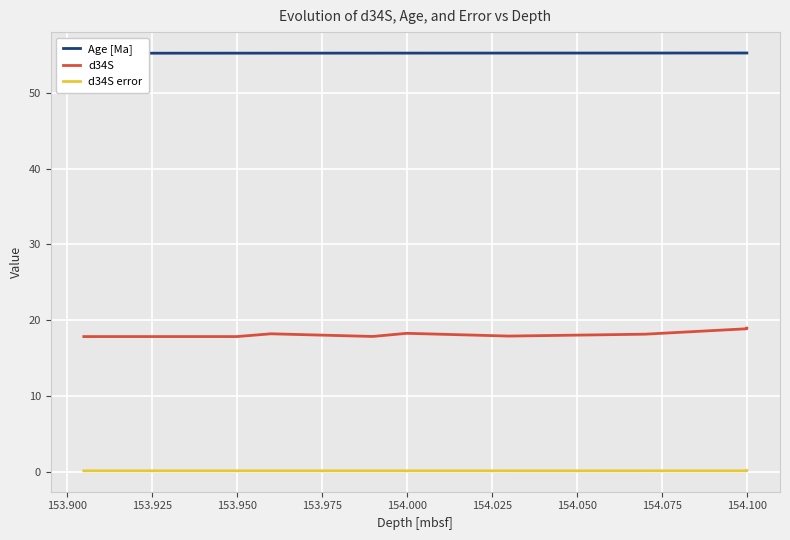

Rank the series by their average value, from highest to lowest.

Age [Ma], d34S, d34S error